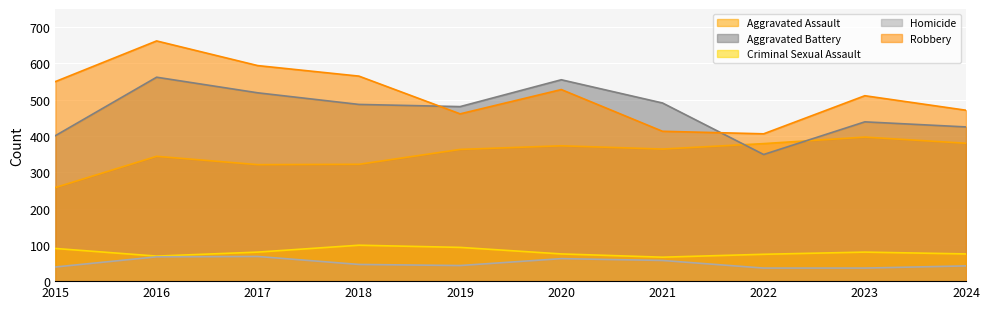

How many lines are shown in the chart?

5